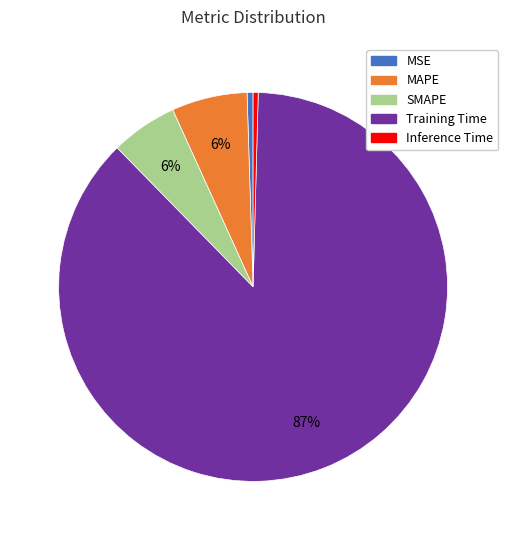

True or false: SMAPE accounts for 1% of the total.

False